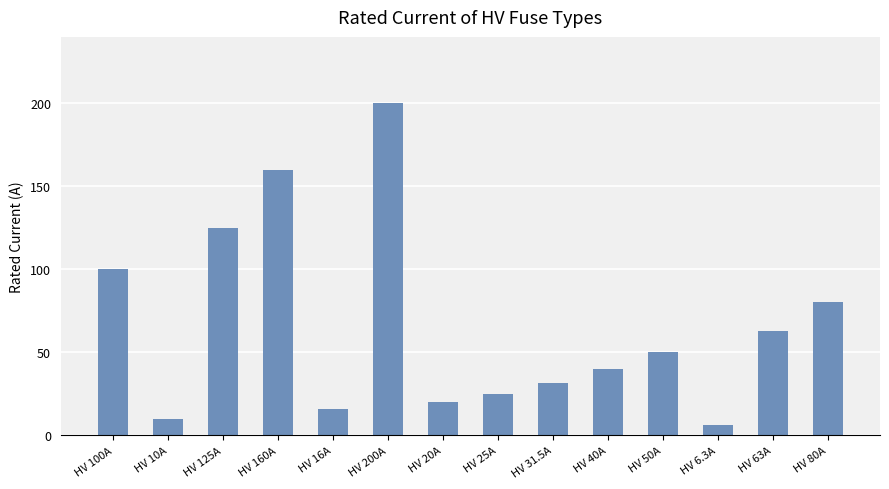

How many bars are there in total?

14